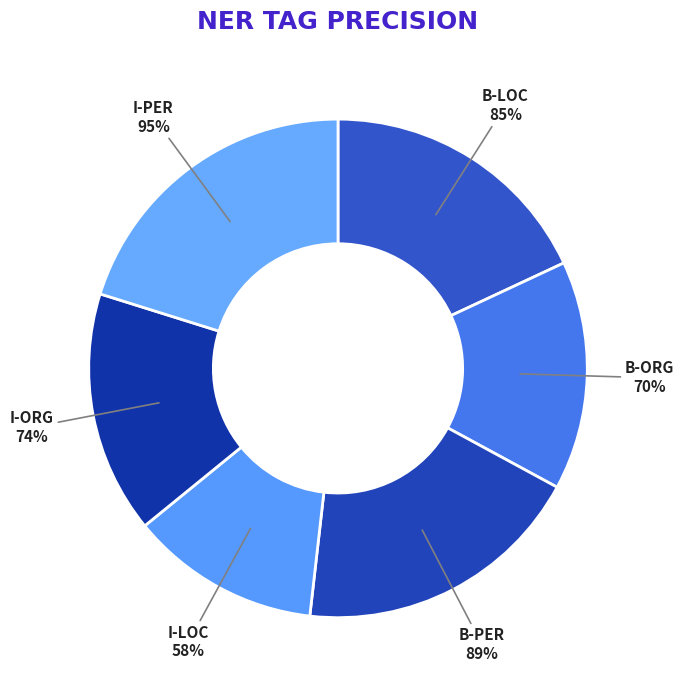

Which slice is the smallest?

I-LOC